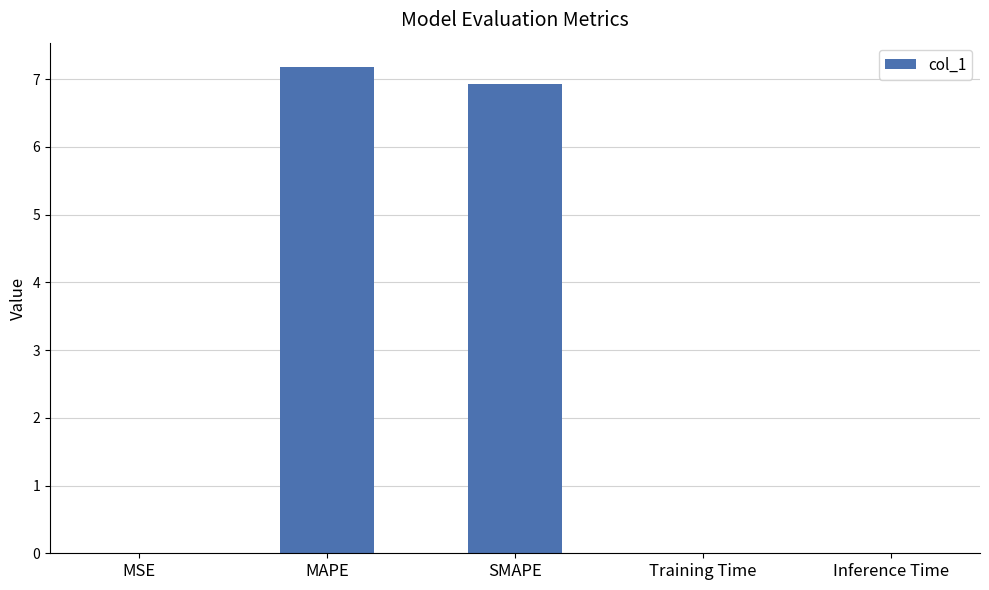

Which has a higher value, MAPE or MSE?

MAPE